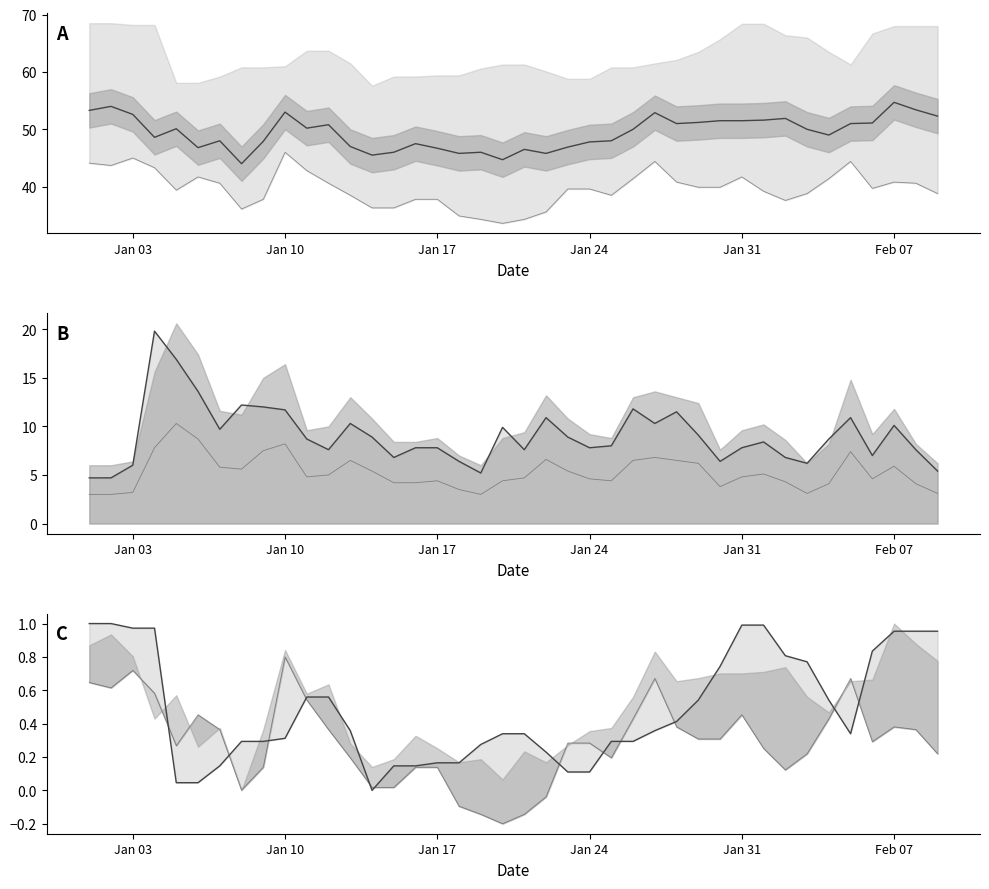

The MIN norm series shows 0.0 at 13. True or false?

False